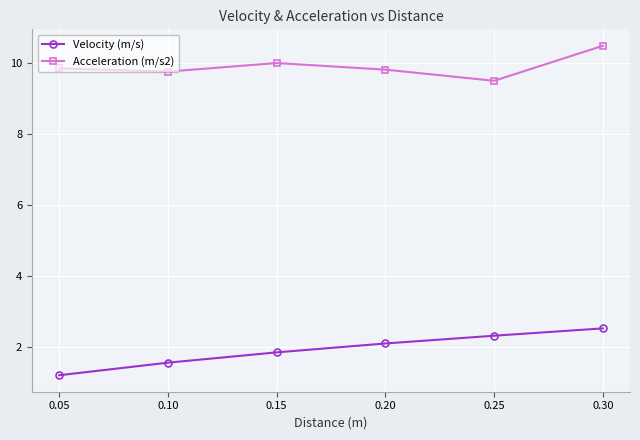

True or false: Velocity (m/s) and Acceleration (m/s2) intersect in this chart.

False